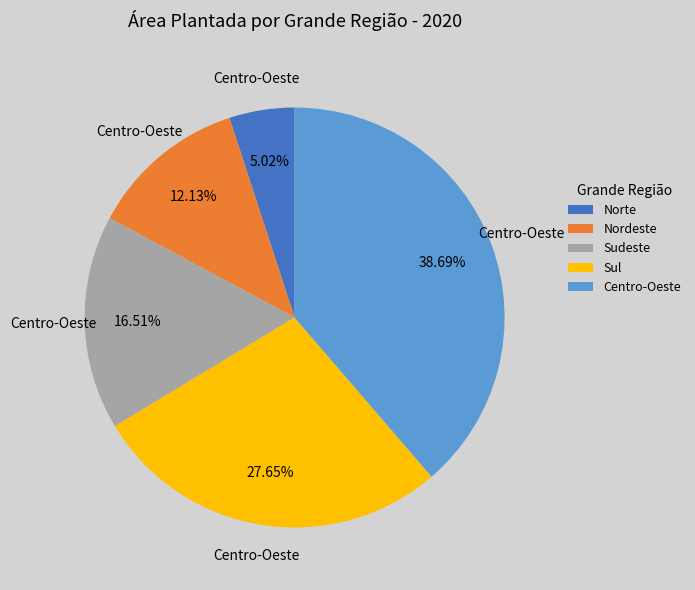

To the nearest percent, what percentage of the pie is Nordeste?

12%